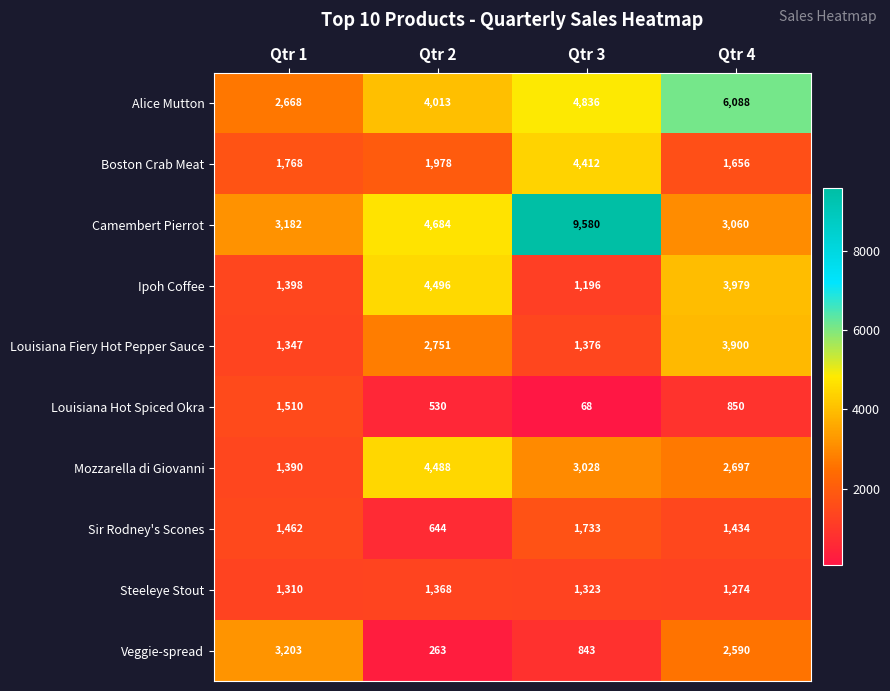

The Ipoh Coffee series shows 1196 at Qtr 3. True or false?

True